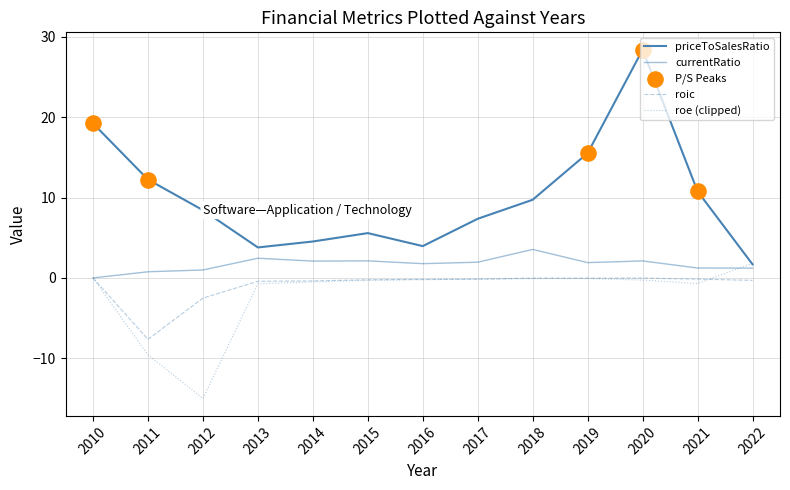

How many lines are shown in the chart?

4